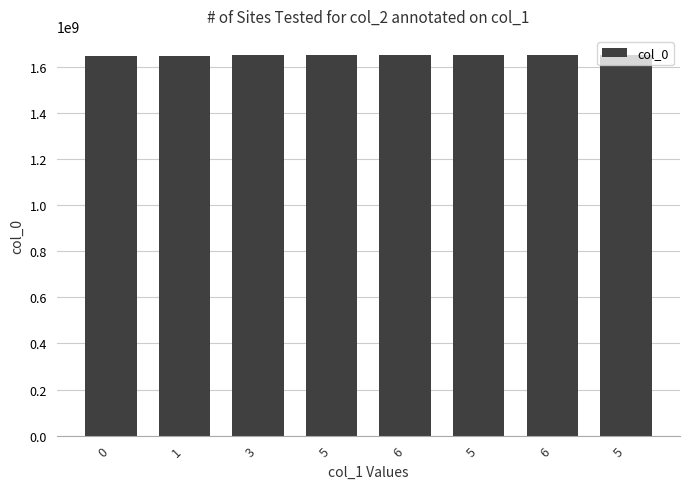

Does the chart contain any negative values?

No